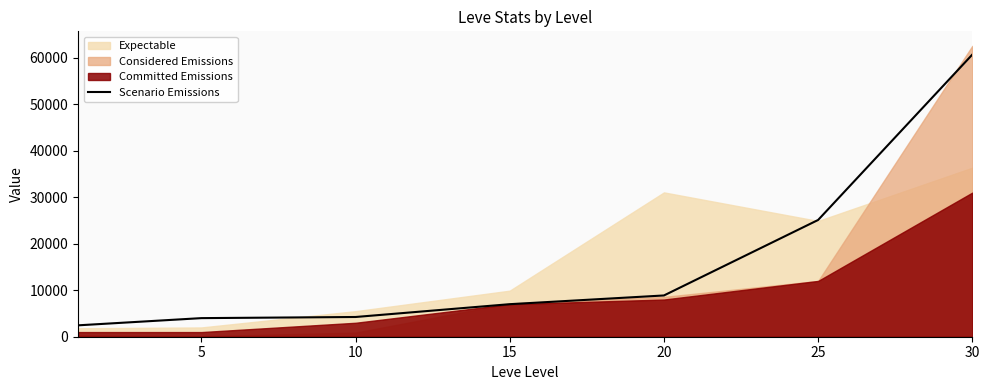

What is the maximum value for Scenario Emissions?

60689